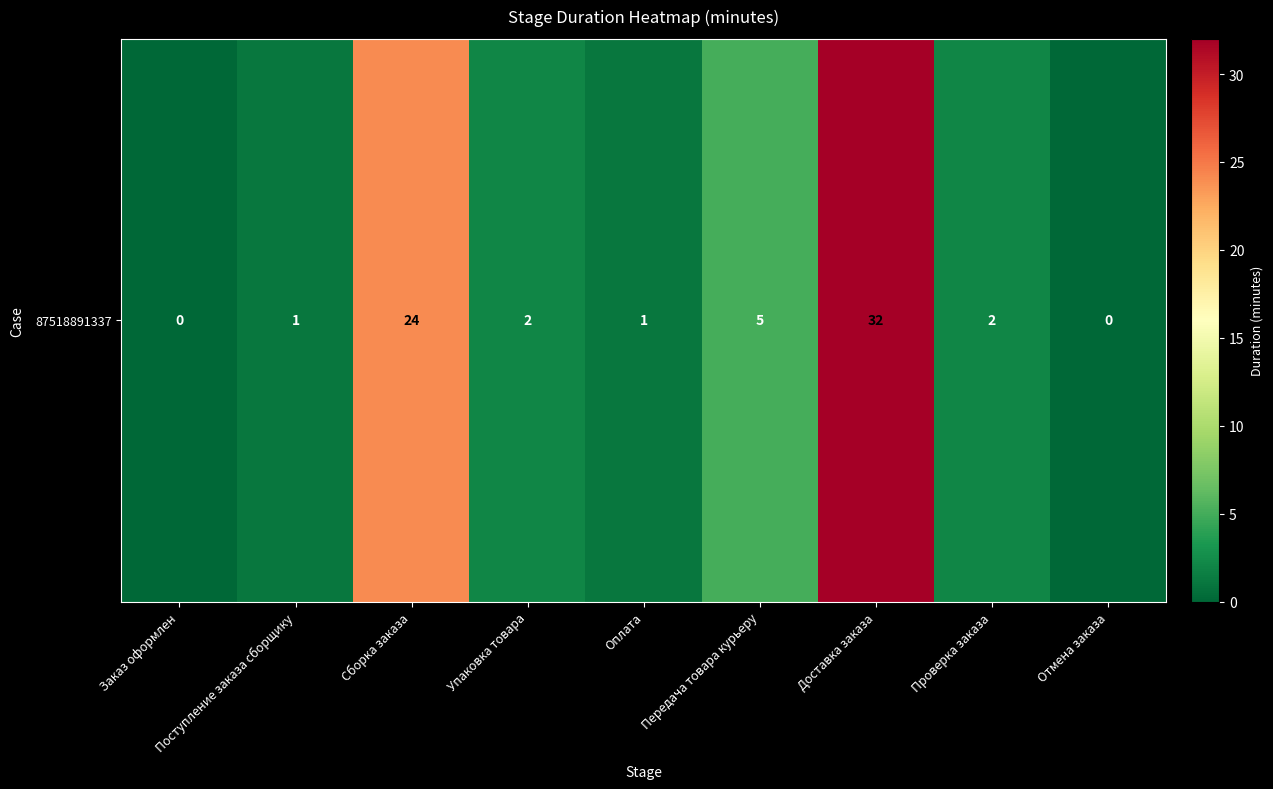

Reading left to right, list all the values displayed in this chart.

0	1	24	2	1	5	32	2	0